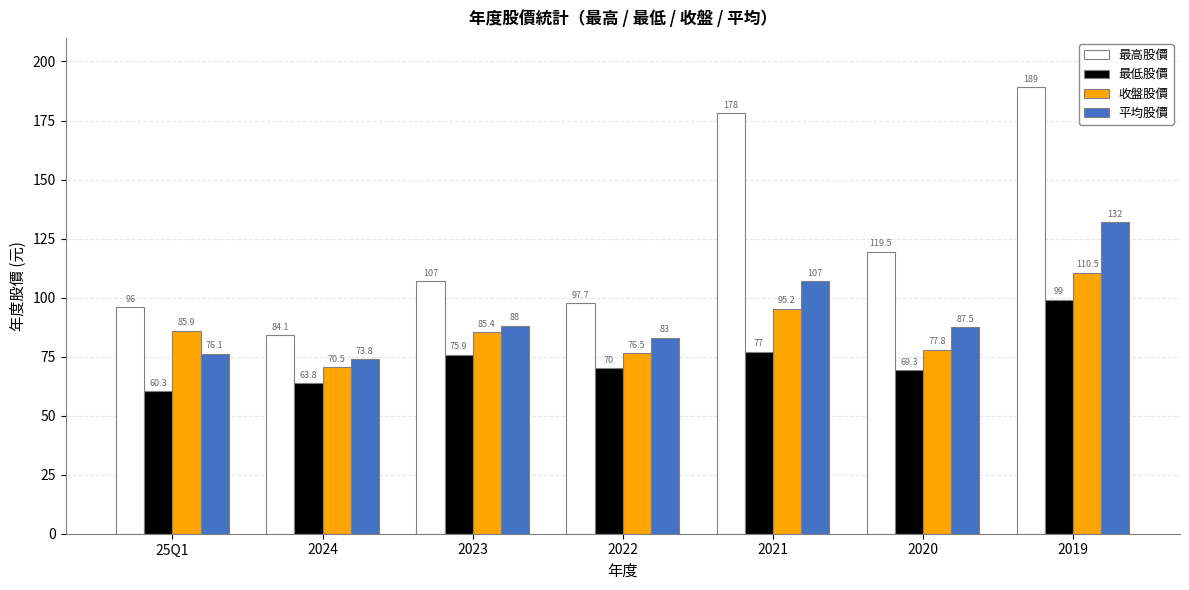

How many data points in 收盤股價 are above 85?

4